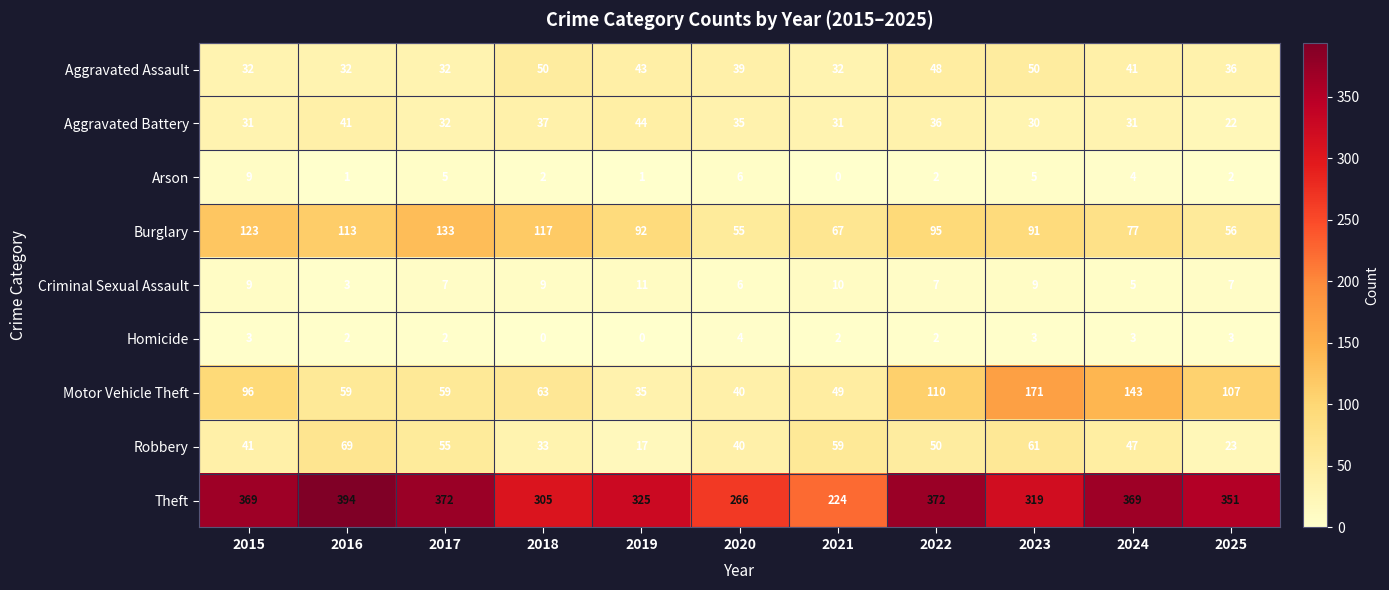

How many distinct data groups are displayed?

9